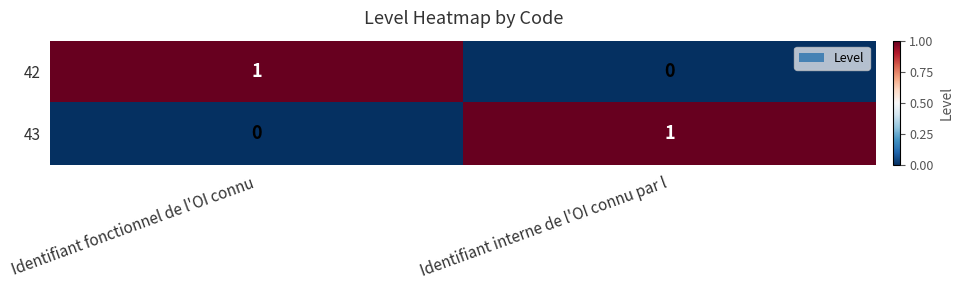

The 43 series shows 0 at Identifiant fonctionnel de l'OI connu. True or false?

True